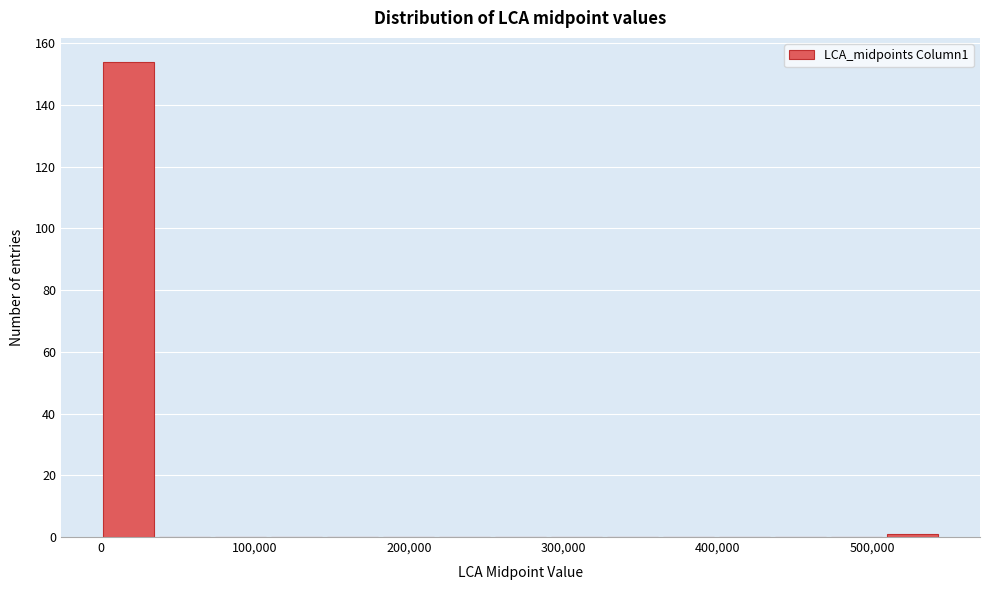

Around what value on the x-axis is the tallest bar? Give the approximate position of its centre, as read against the axis.

20000